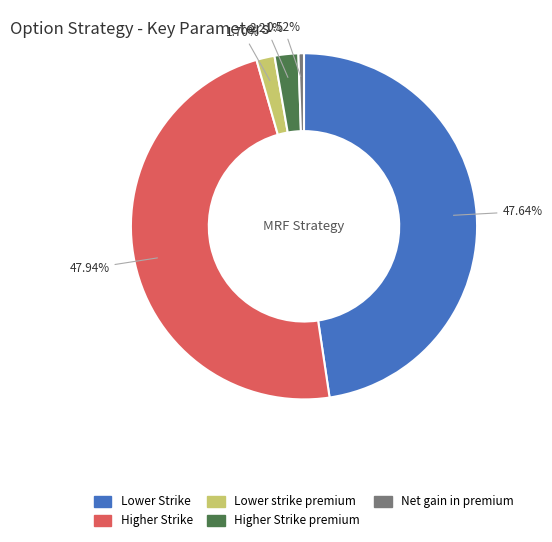

Is there a majority slice in this chart?

No